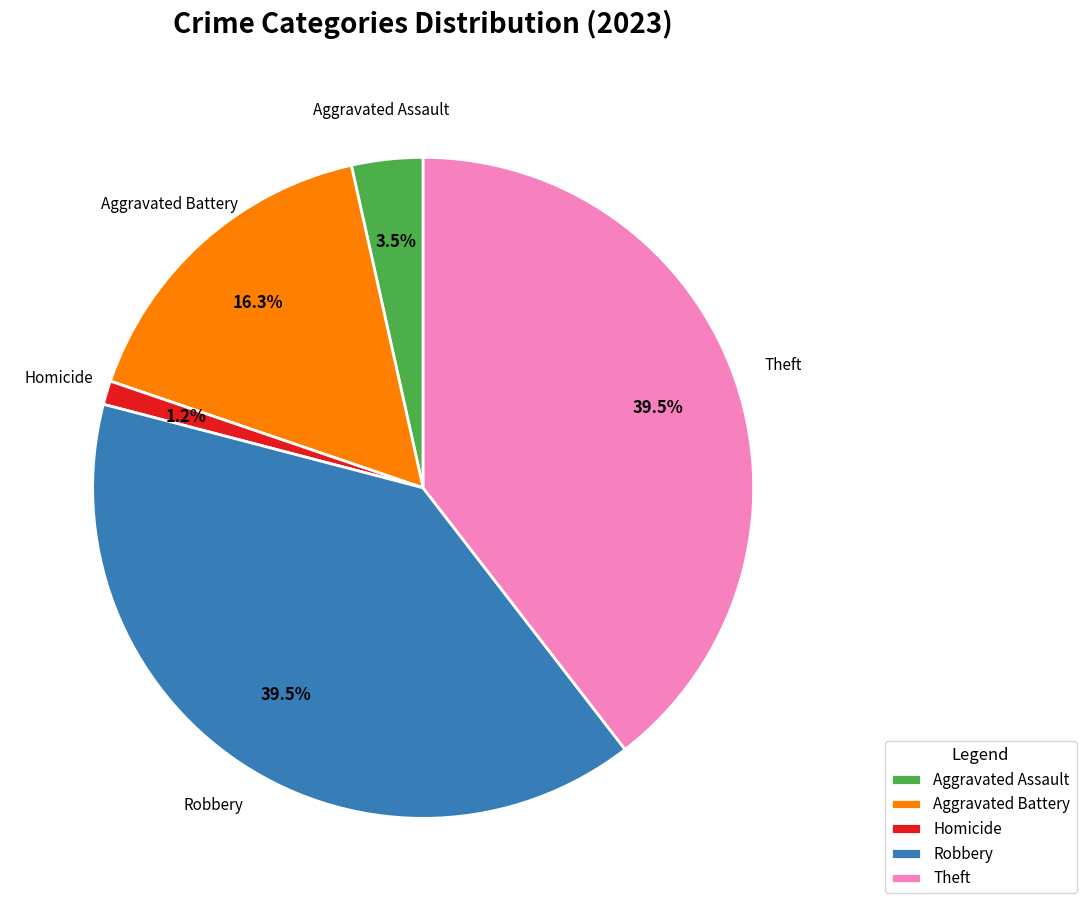

To the nearest percent, what is the difference between the largest and smallest slice percentages?

38%